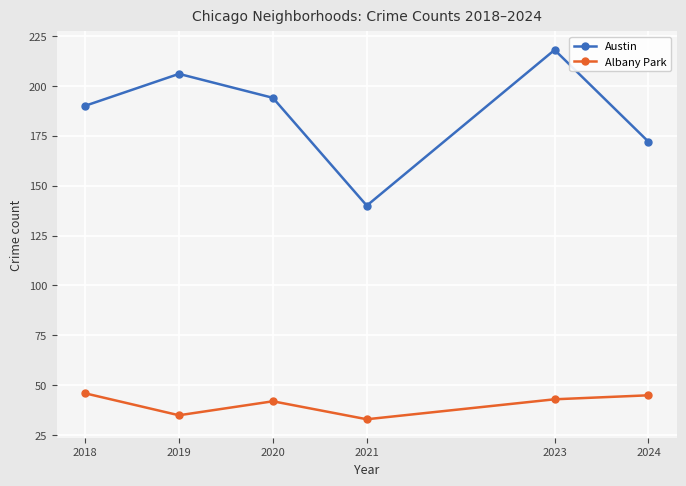

What is the difference between the second highest and minimum values in the Austin series?

66